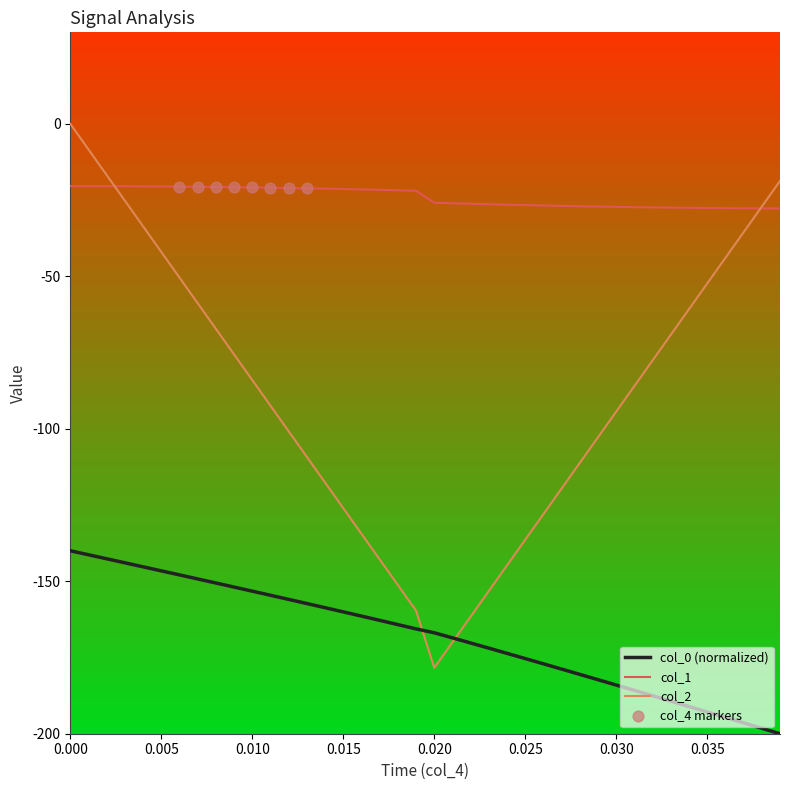

Which series has the widest spread of Y values?

col_2